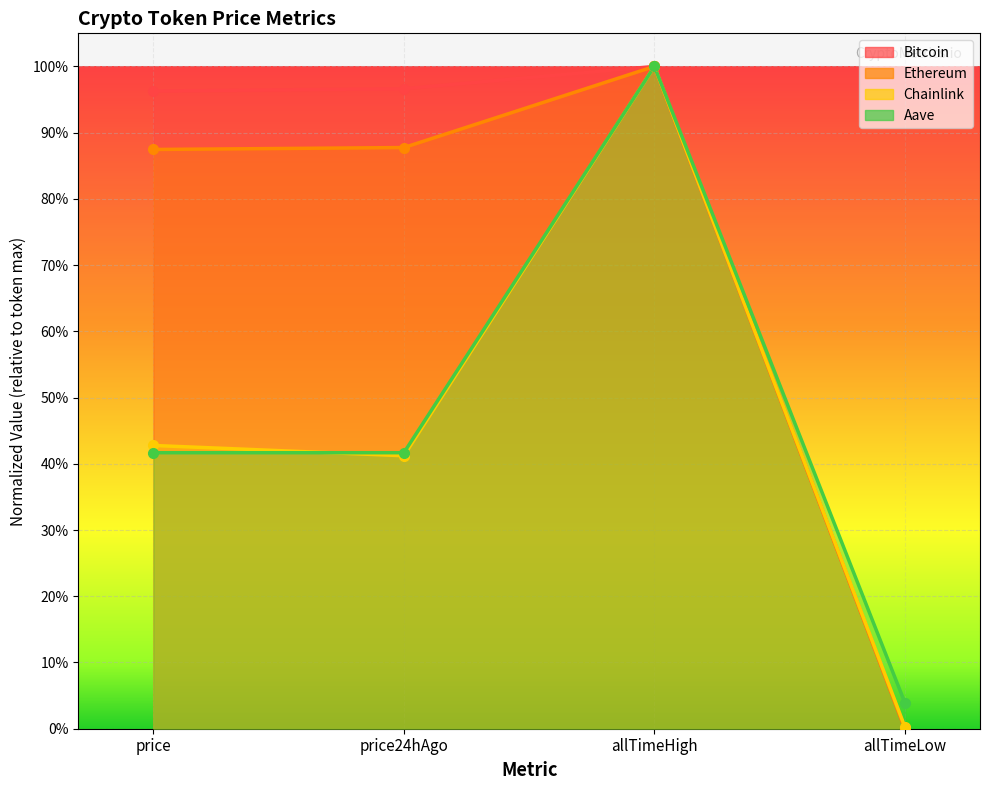

Rank the series by their maximum value, from highest to lowest.

Bitcoin, Ethereum, Chainlink, Aave